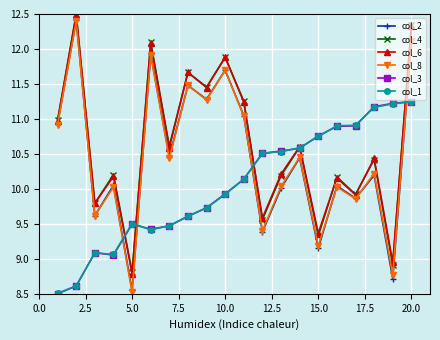

What is the maximum value for col_2?

12.4